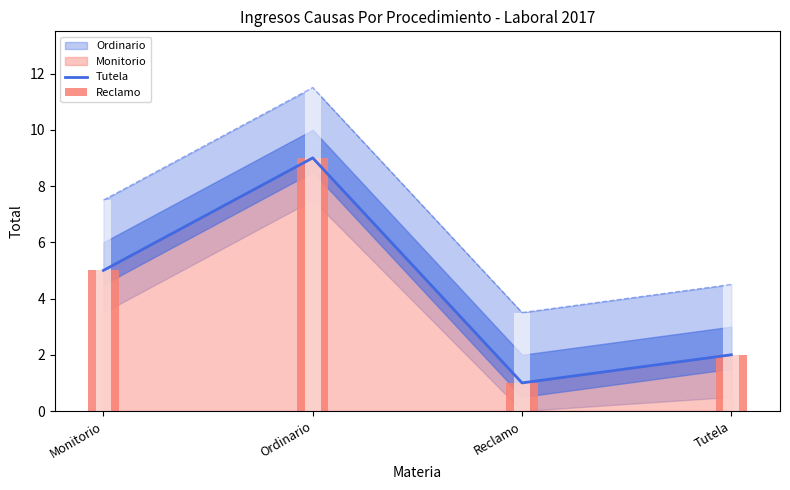

Reading left to right, list all the values displayed in this chart.

5	9	1	2